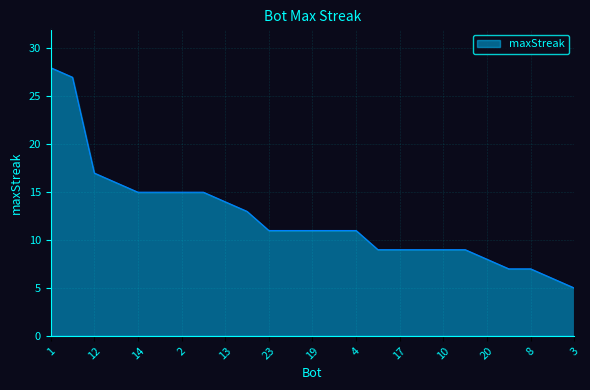

What is the maximum value shown in the chart?

28